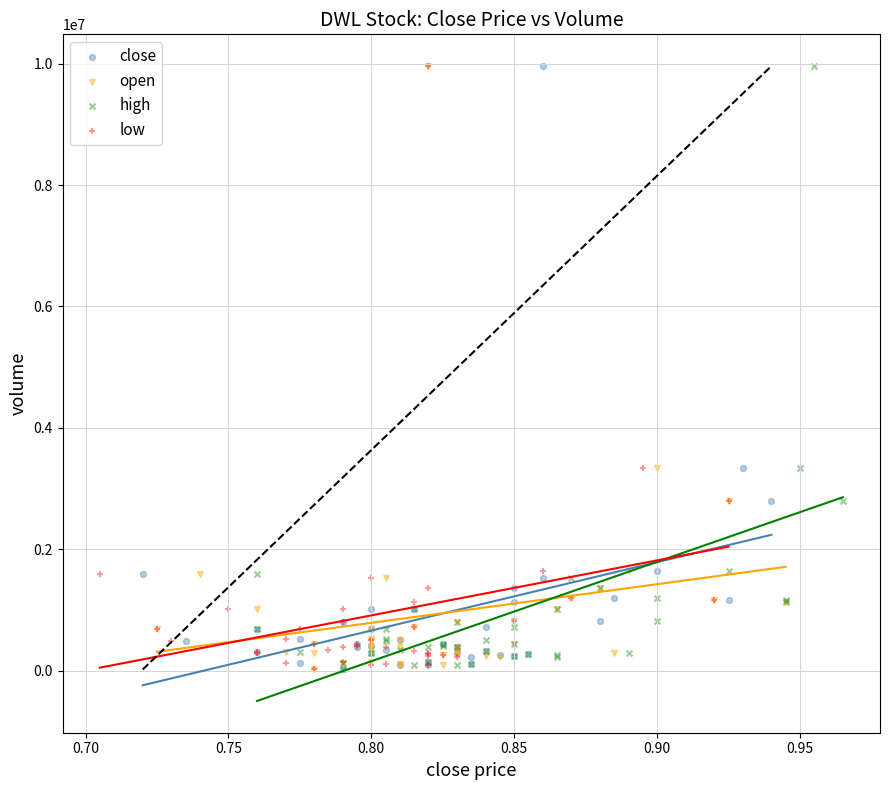

What are all the series names shown in the legend?

close, open, high, low